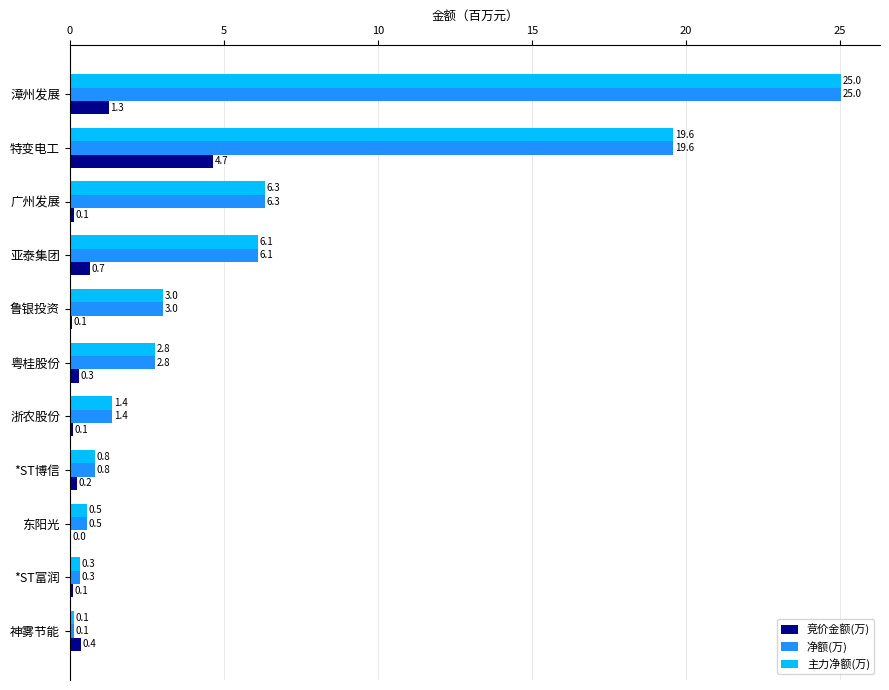

Is it true that 主力净额(万) equals 25.0 at 漳州发展?

True